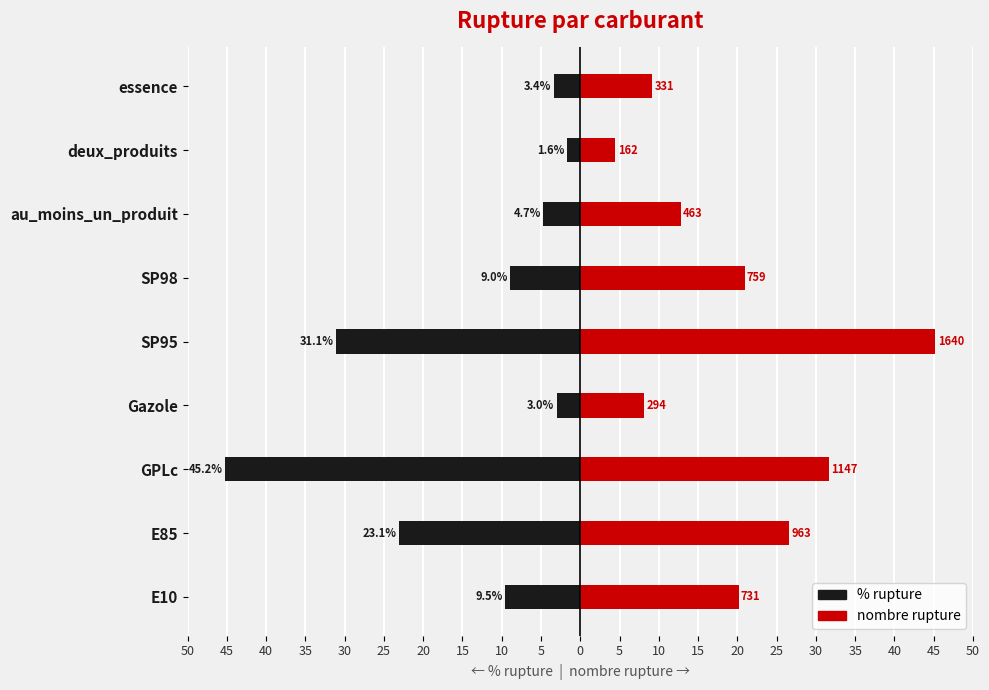

Is the value of nombre_rupture at essence greater than the value of pourcentage_rupture at SP98?

Yes